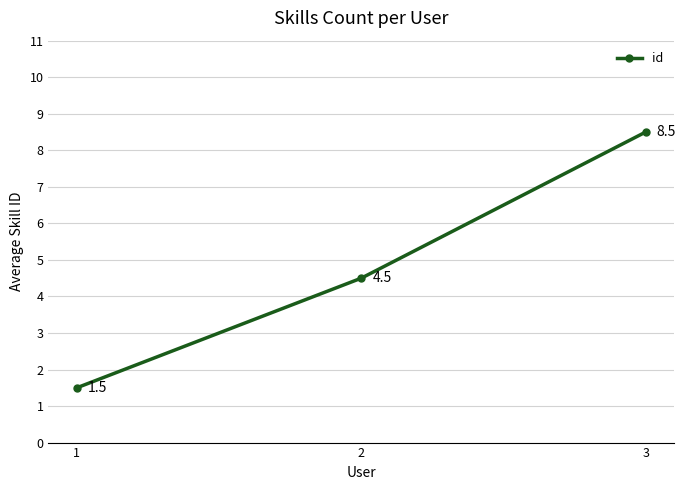

What is the greatest value displayed?

8.5